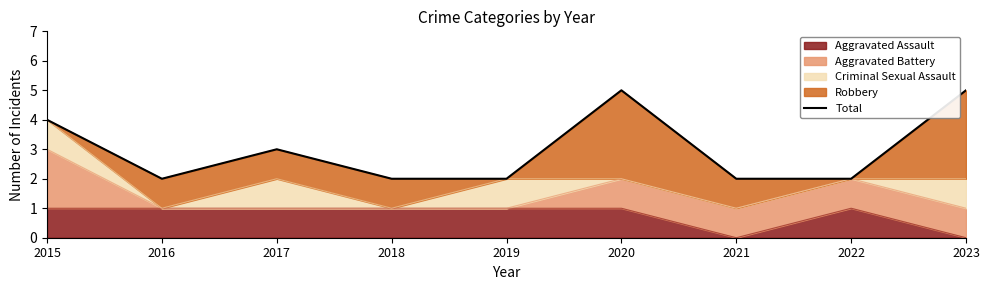

What is the sum of all values?

27